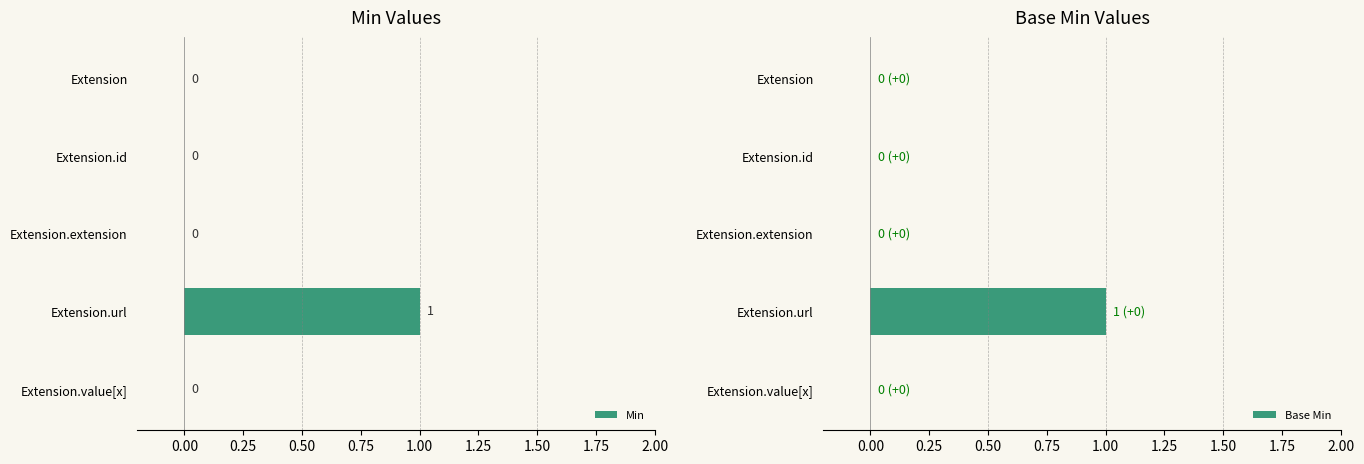

The Min series shows 0 at Extension.id. True or false?

True